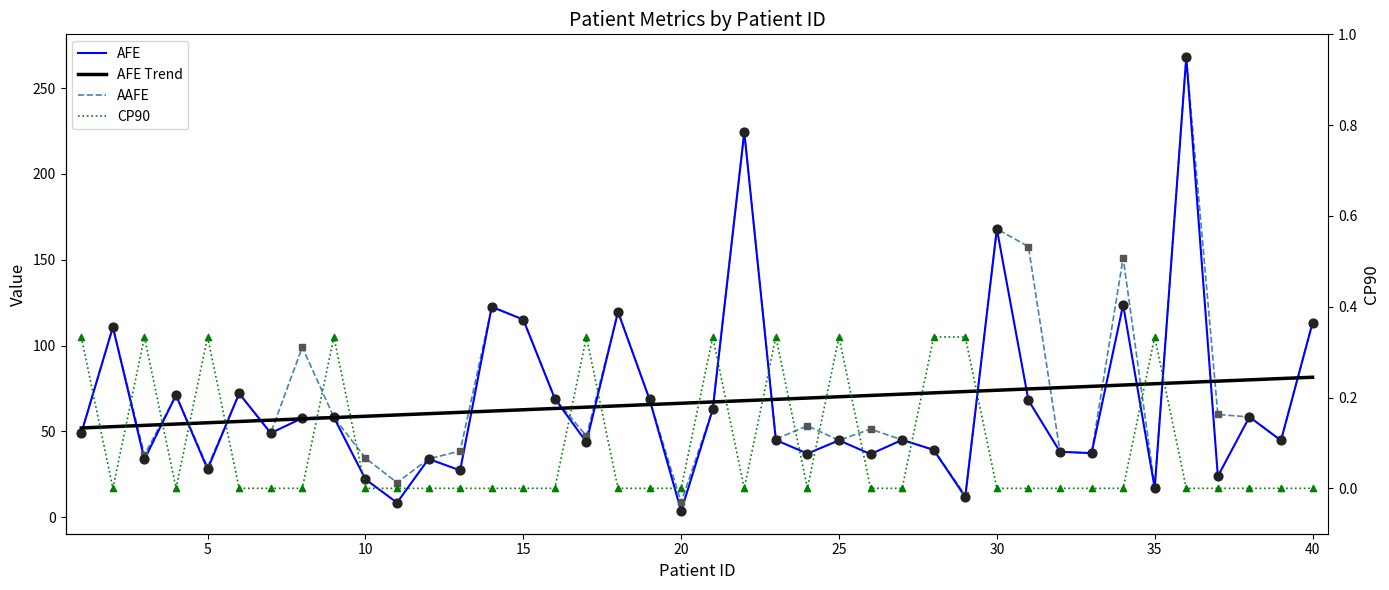

Which series reaches the maximum Y coordinate?

AFE